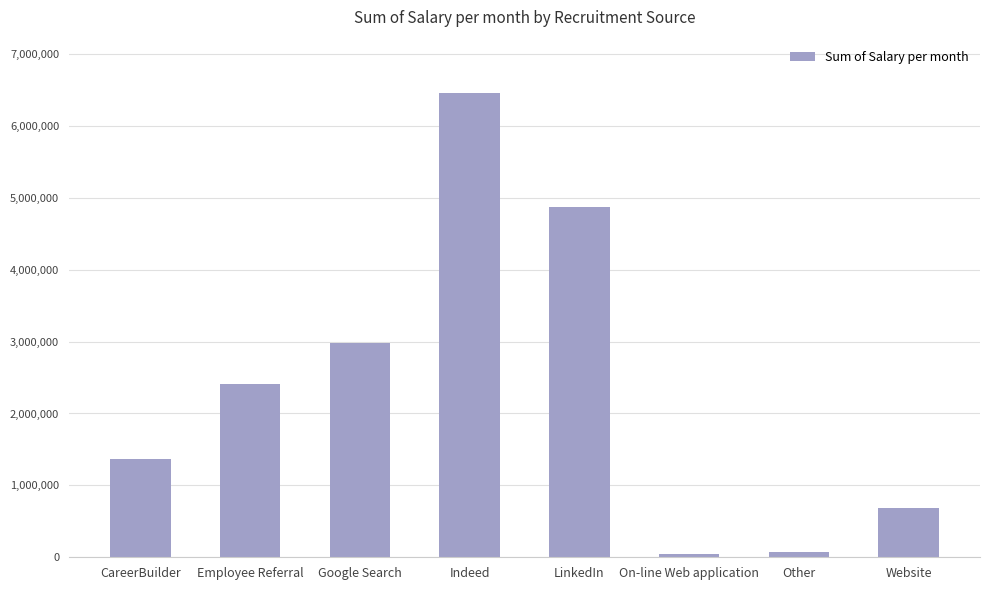

Approximately how many times larger is the value at Google Search compared to CareerBuilder?

2.2